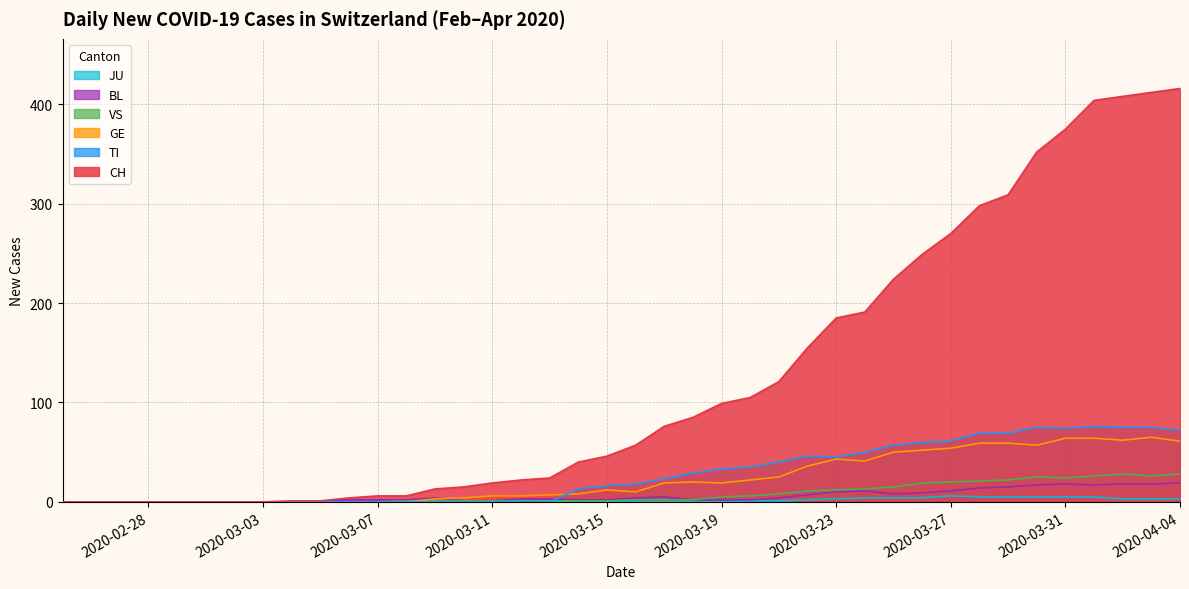

Which series has the largest total across all categories?

CH